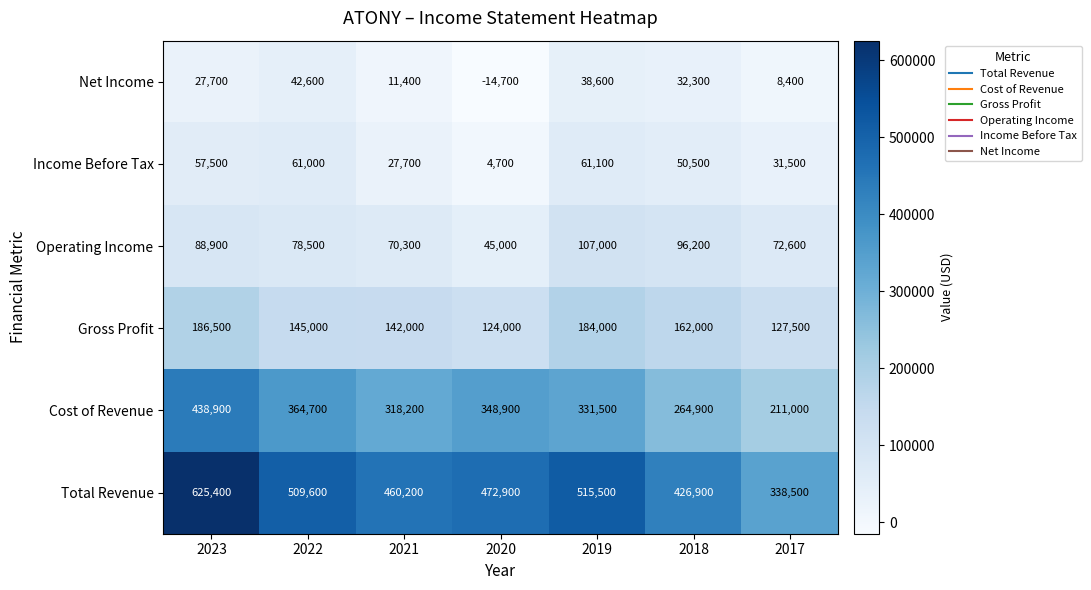

At which category does the chart reach its peak across all series?

2023